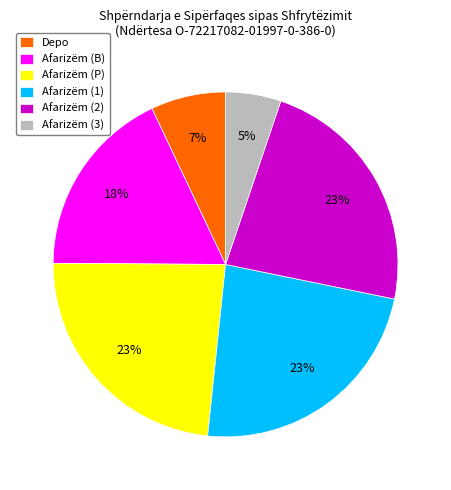

True or false: Depo accounts for 1% of the total.

False